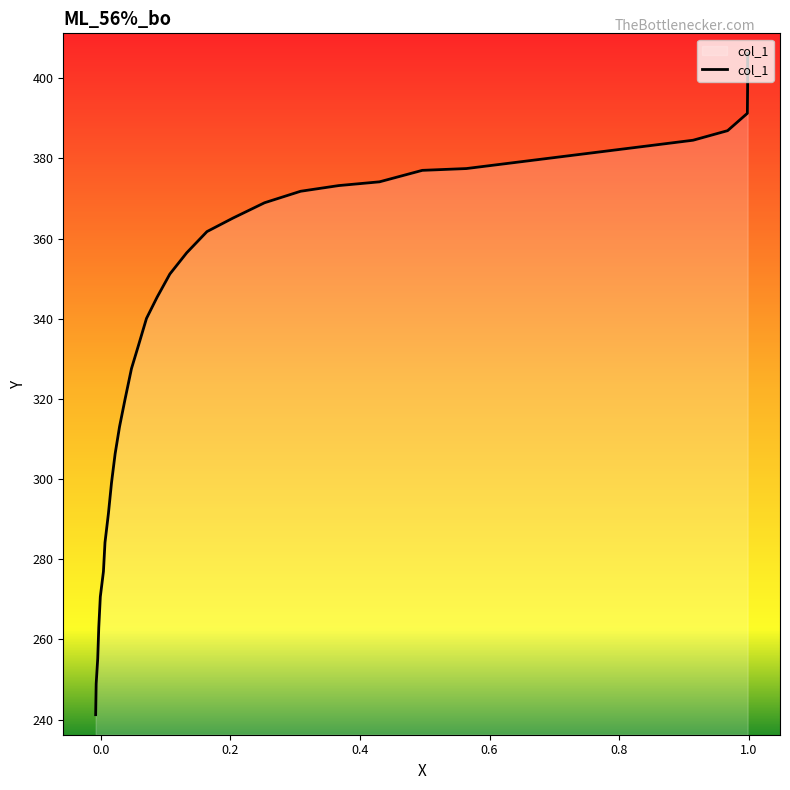

What is the value of the 18th point from the left?

340.1